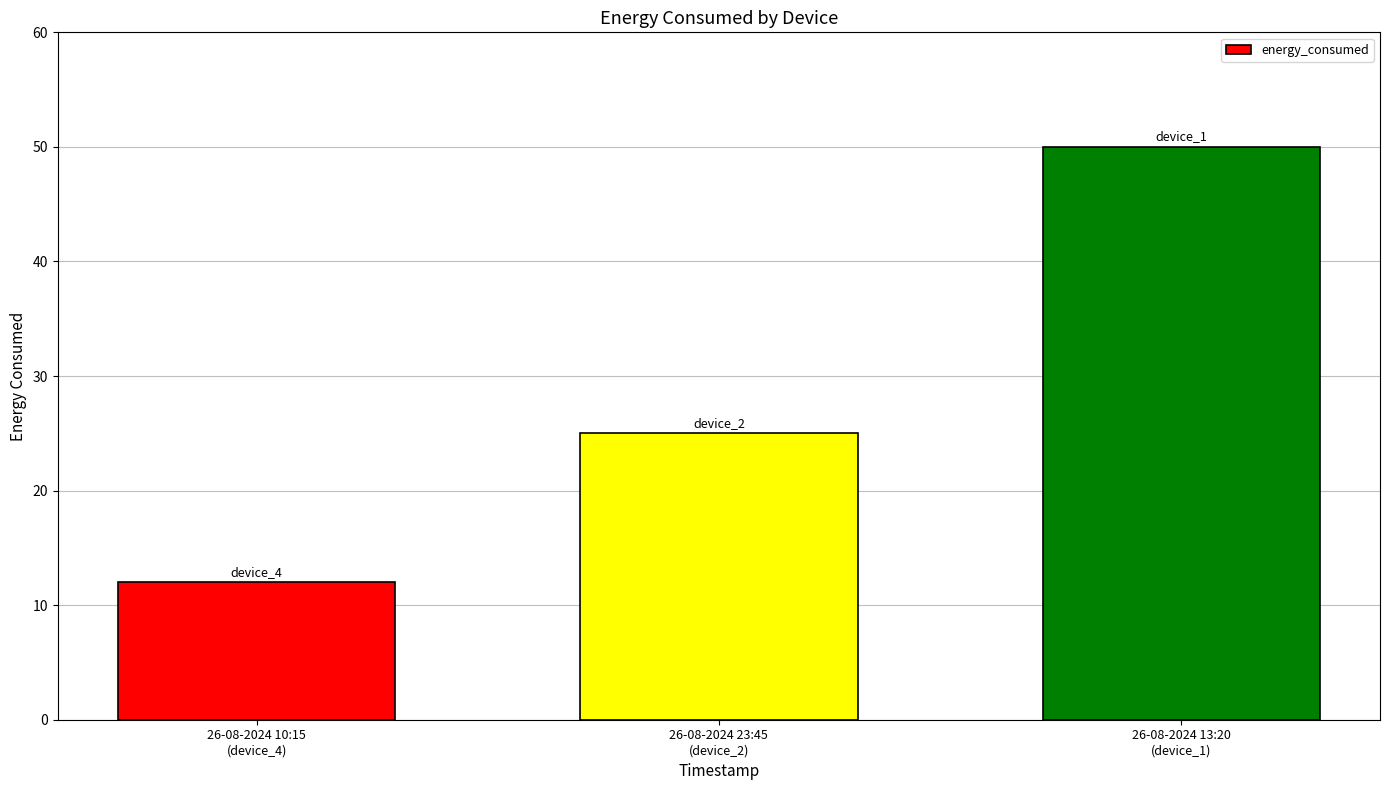

What is the label of the 2nd bar from the right?

26-08-2024 23:45
(device_2)